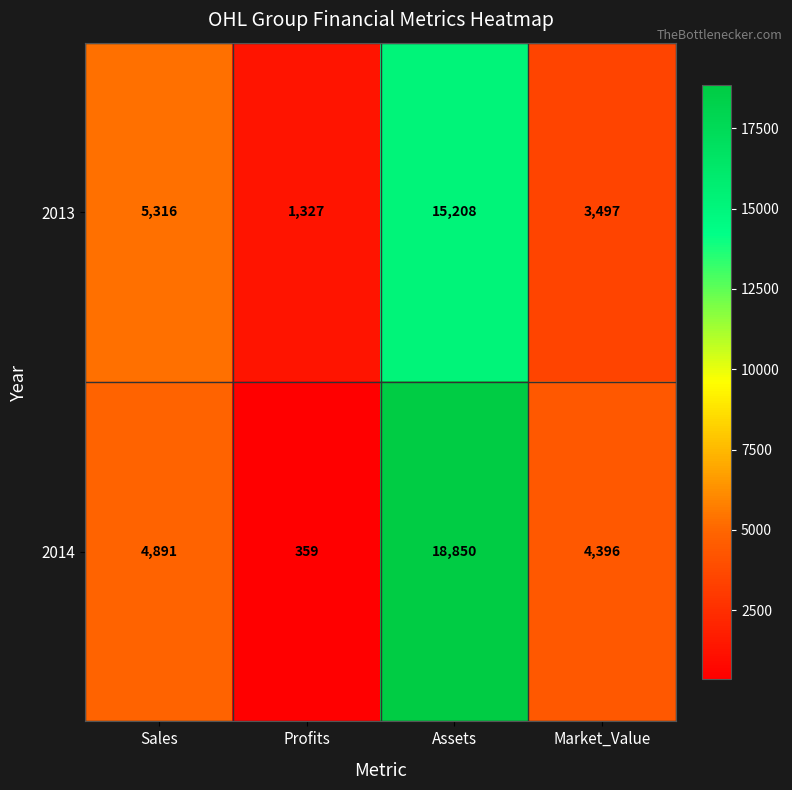

The value of 2013 at Profits is 2016. True or false?

False